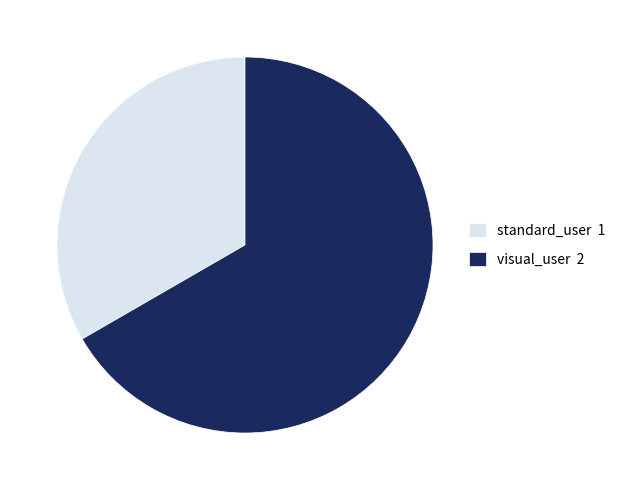

Is it true that visual_user is 81% of the pie?

False